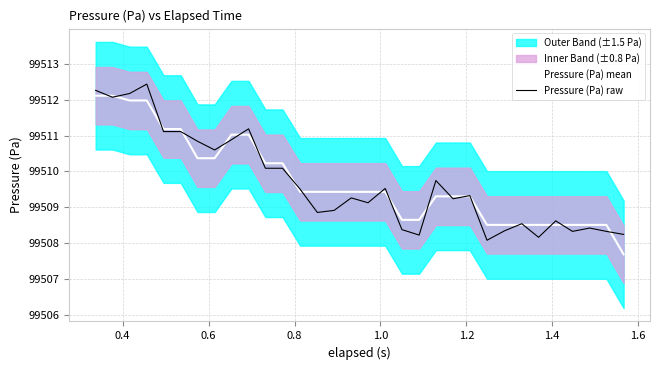

What is the highest value of the Pressure (Pa) mean series?

99512.1